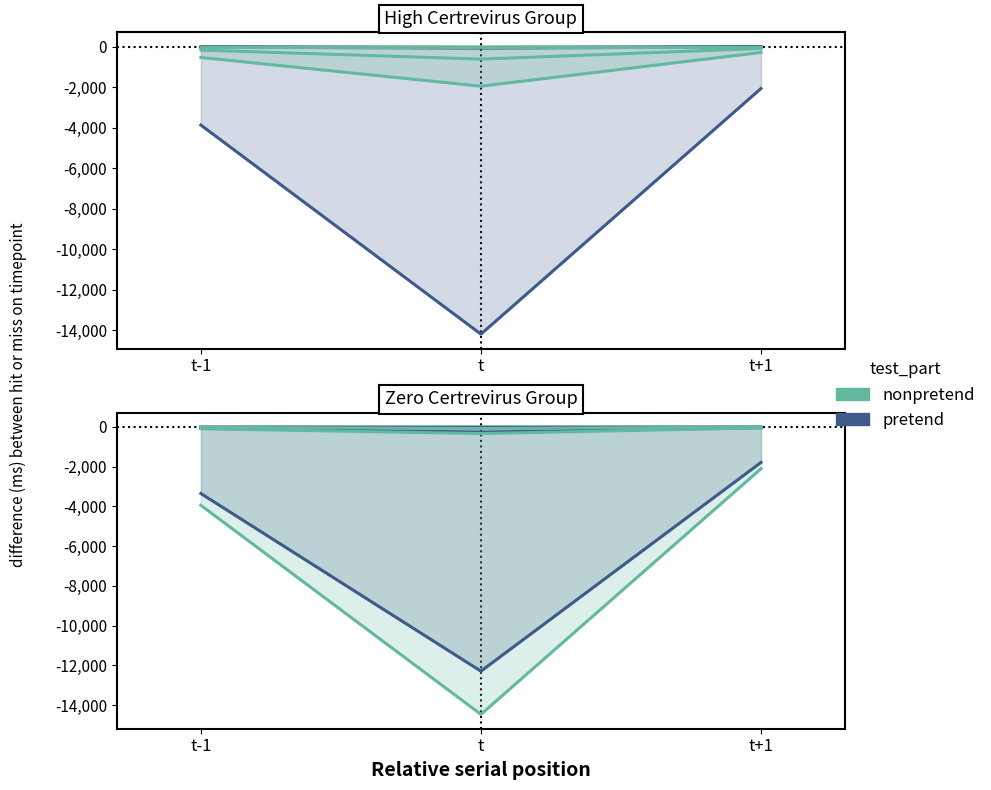

The value of Iflavirus at t is -74.3. True or false?

True